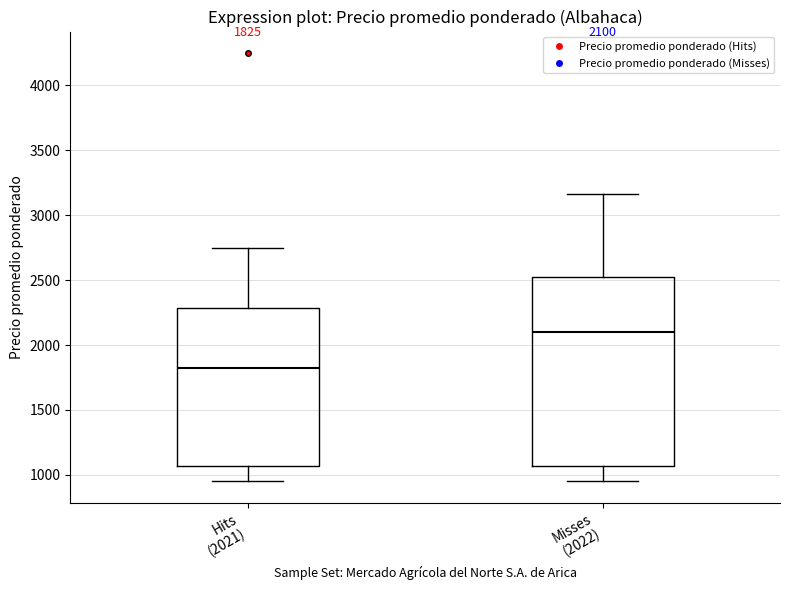

Which box's median line is the highest?

Misses (2022)